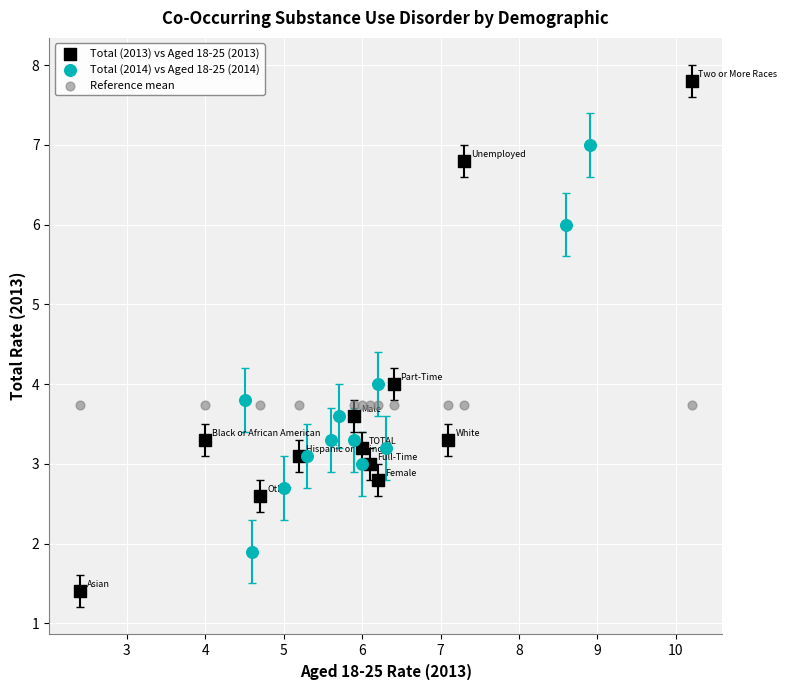

Which series contains the lowest Y value?

Total (2013) vs Aged 18-25 (2013)